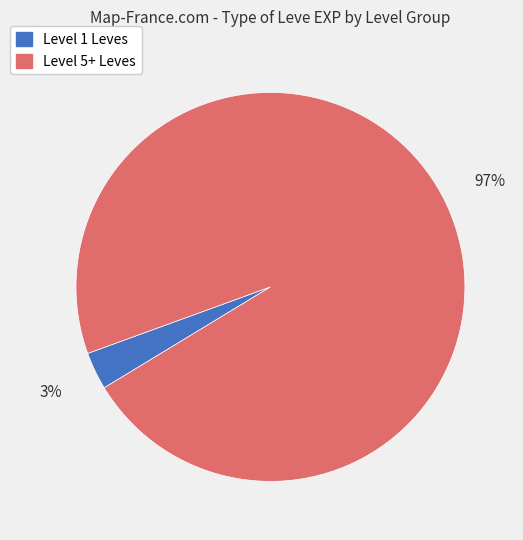

To the nearest percent, what is the difference between the largest and smallest slice percentages?

94%